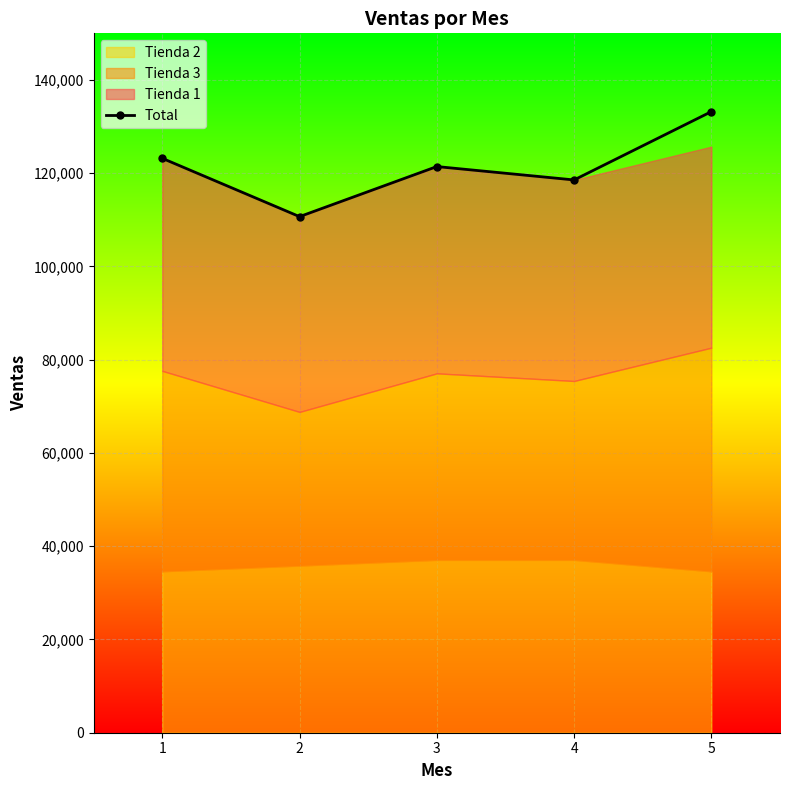

How many lines are shown in the chart?

1